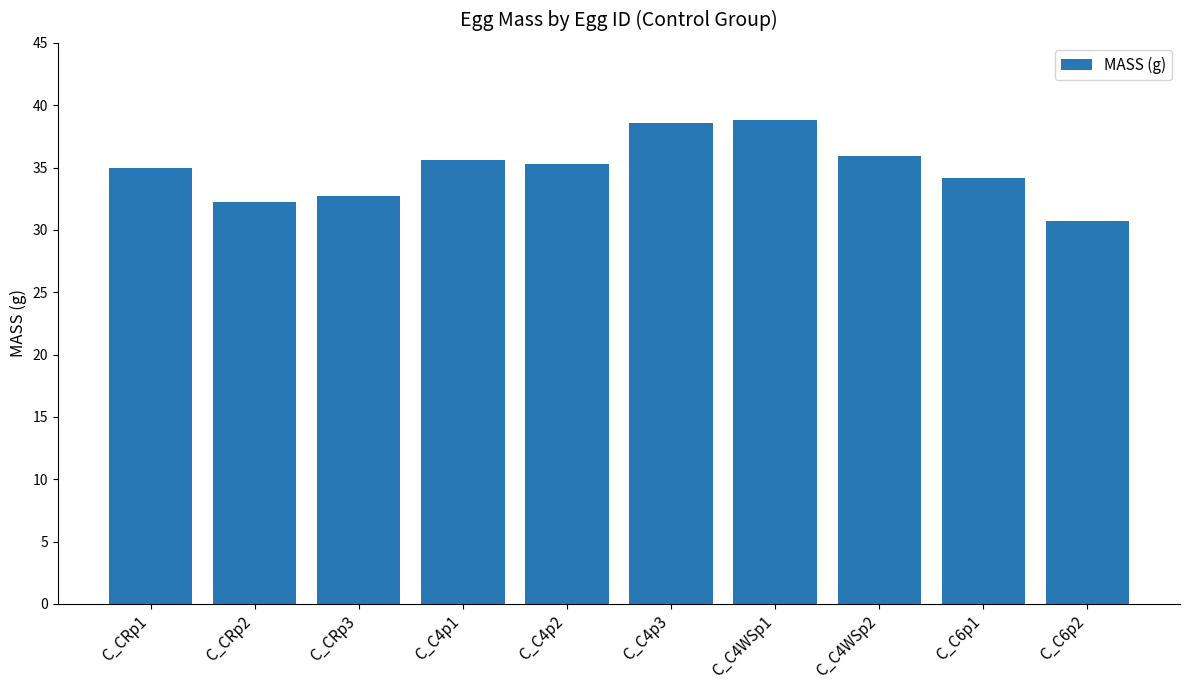

What is the change in value from C_C4p3 to C_C6p2?

-7.8